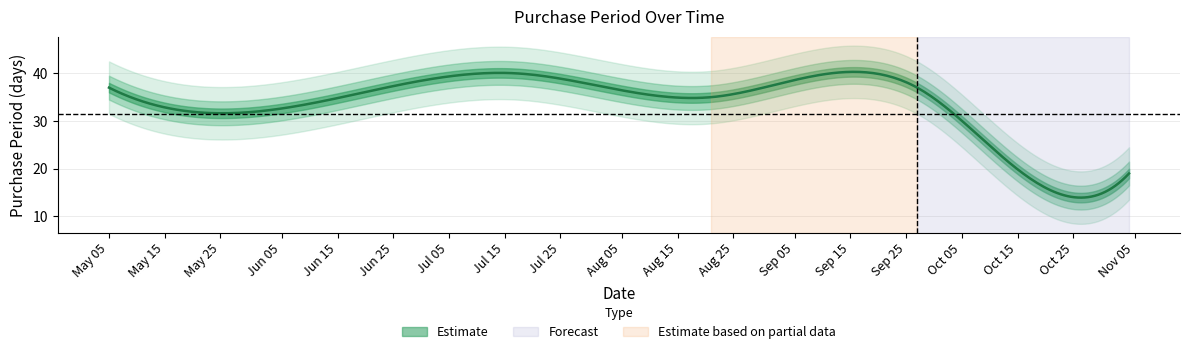

What is the sum of the values at 2017-10-16 and 2017-06-07?

52